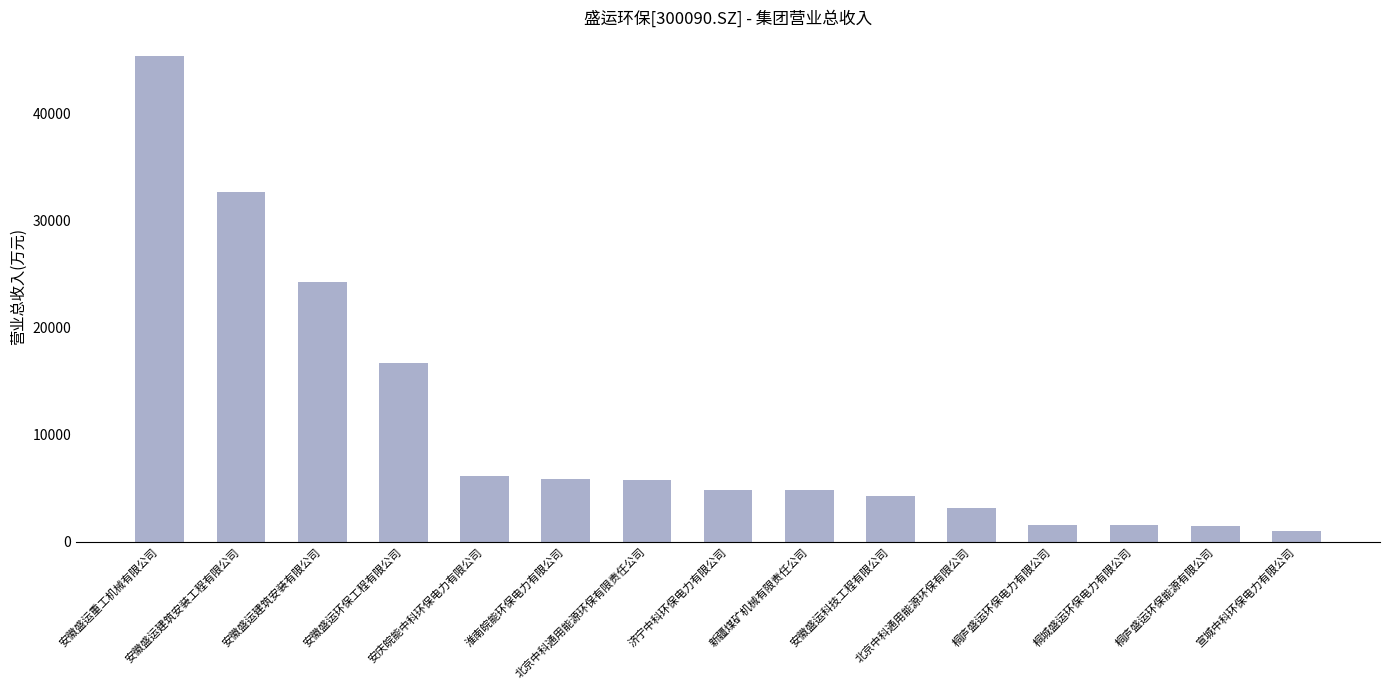

What is the change in value from 安徽盛运建筑安装有限公司 to 安徽盛运科技工程有限公司?

-19989.5